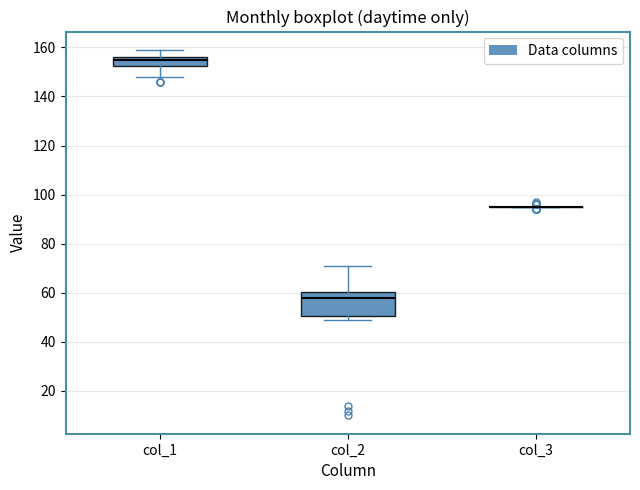

Where does the upper whisker of the box for col_1 end on the y-axis? The values are not printed on the chart, so give them approximately, as read against the axis.

160